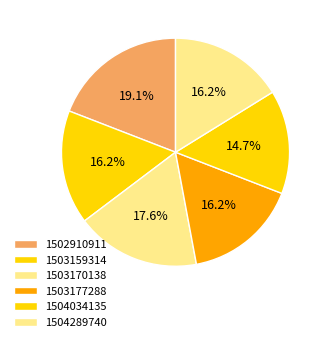

To the nearest percent, what is the difference between the 1503170138 and 1503159314 slice percentages?

1%